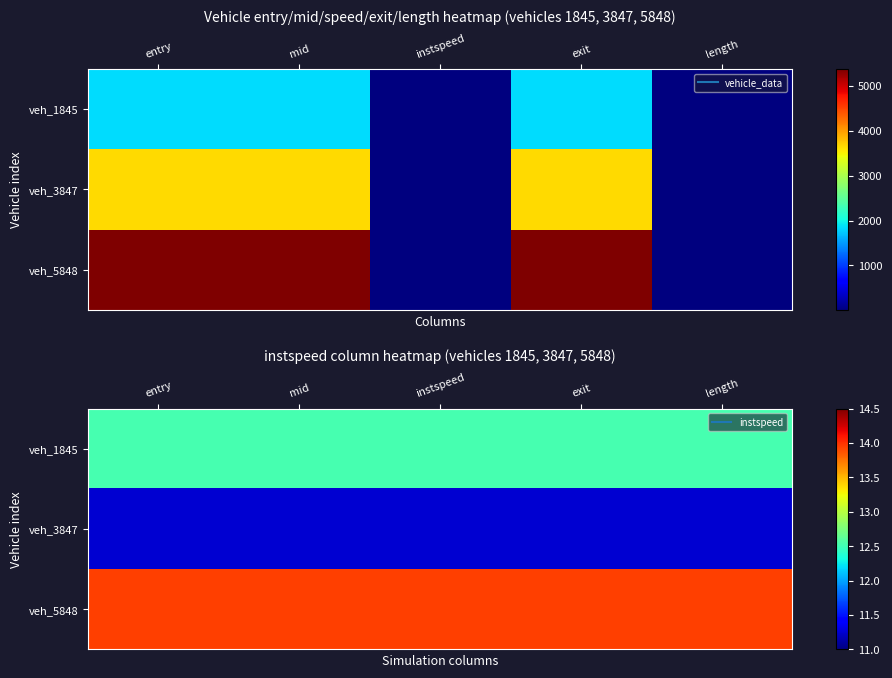

At which label is veh_3847 closest to 11?

entry